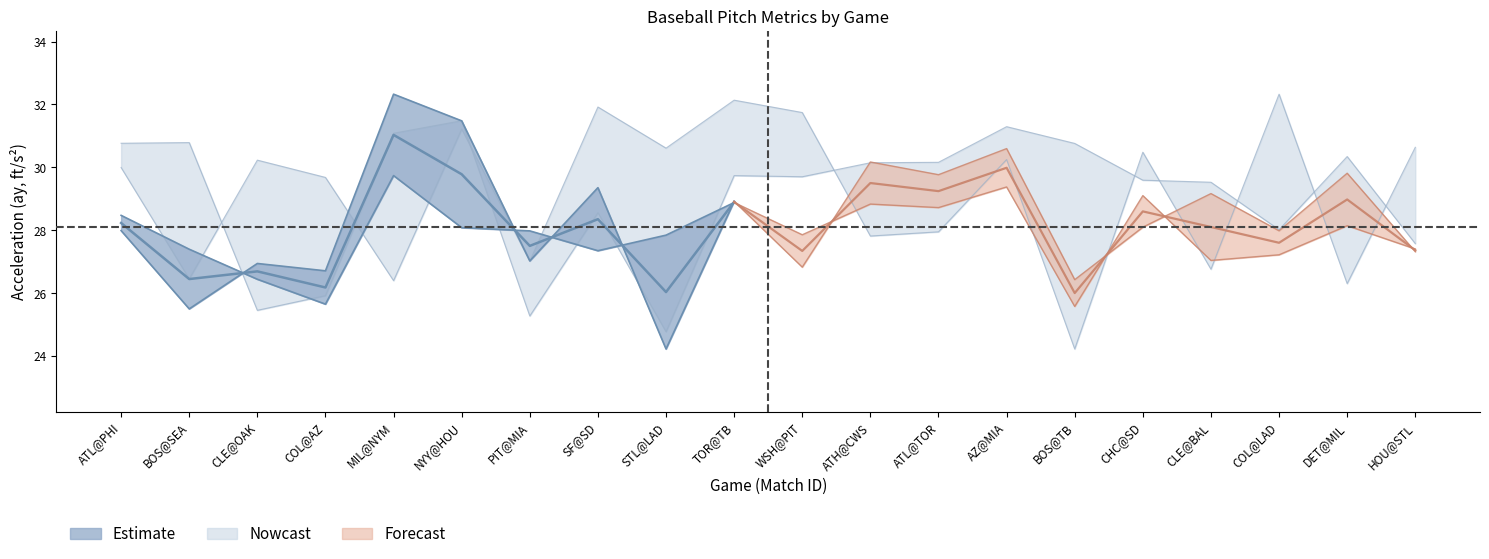

Which label corresponds to the largest value in the chart?

MIL@NYM